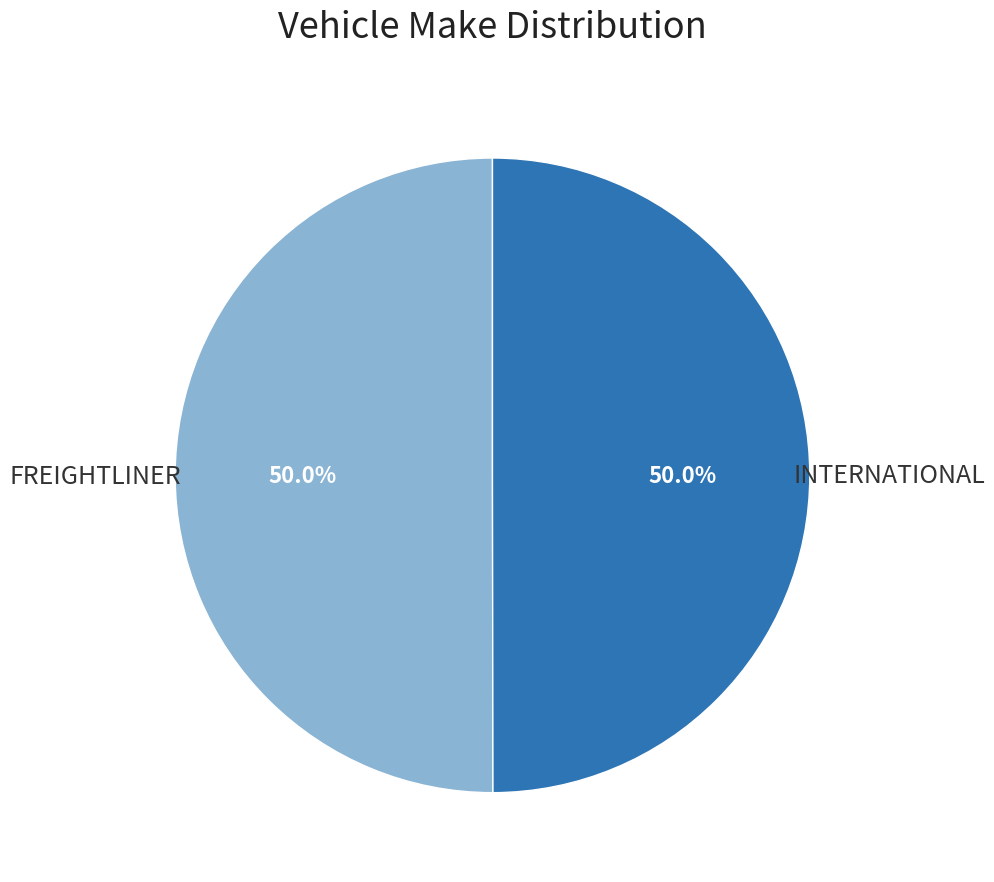

To the nearest percent, what is the combined percentage of INTERNATIONAL and FREIGHTLINER?

100%